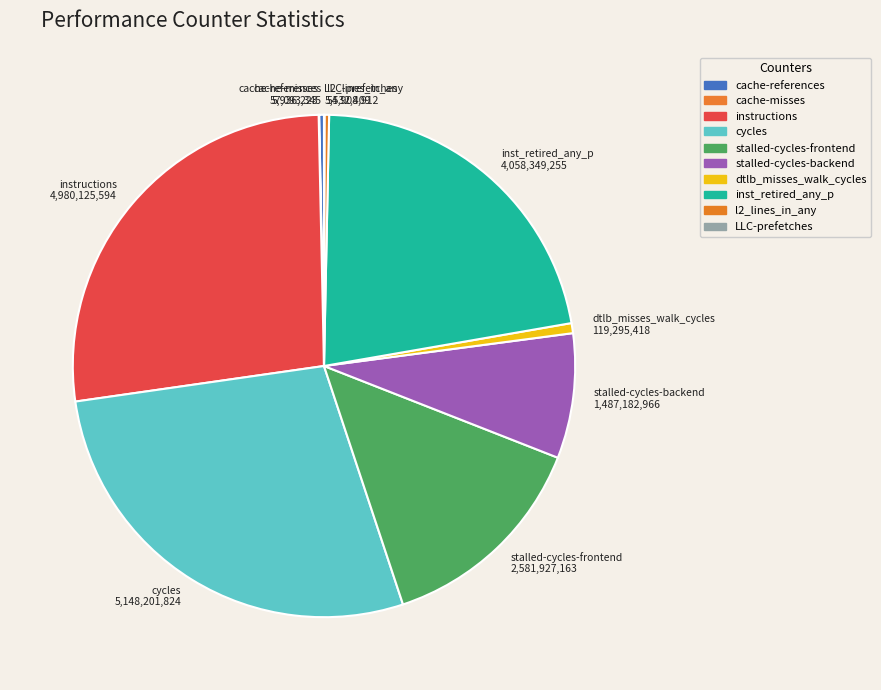

Does cycles represent more than half of the total?

No